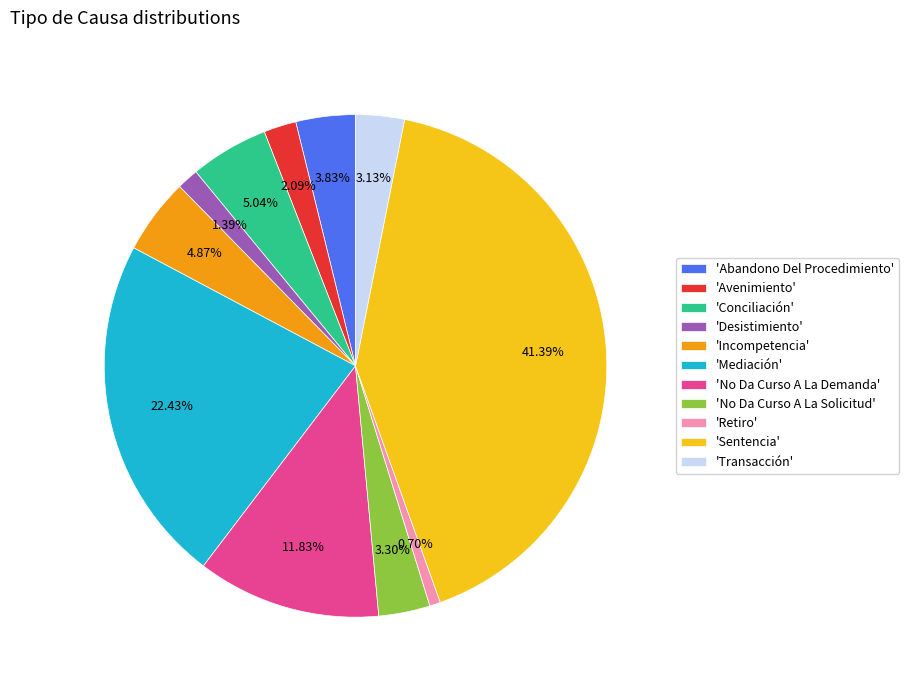

How many slices are in this pie chart?

11